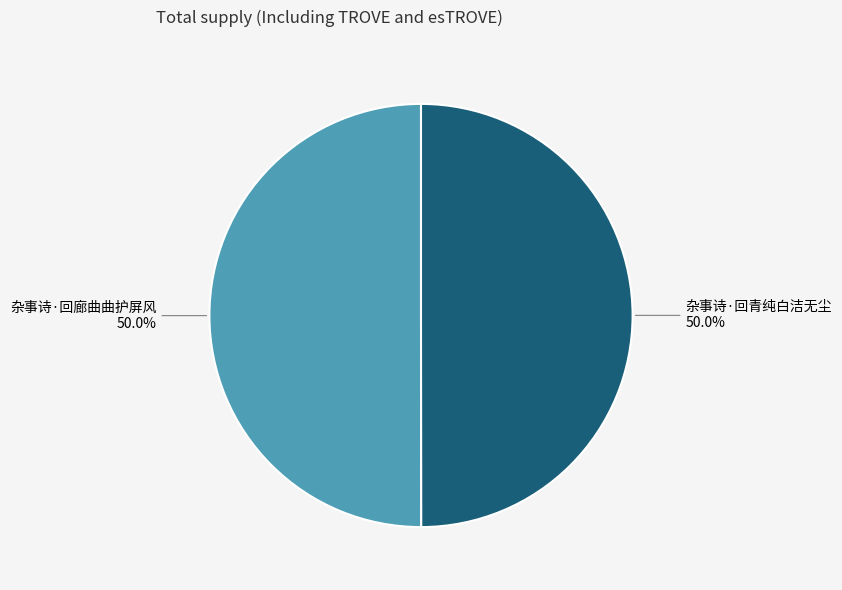

What is the ratio of the value at 杂事诗·回廊曲曲护屏风 to the value at 杂事诗·回青纯白洁无尘?

1.0